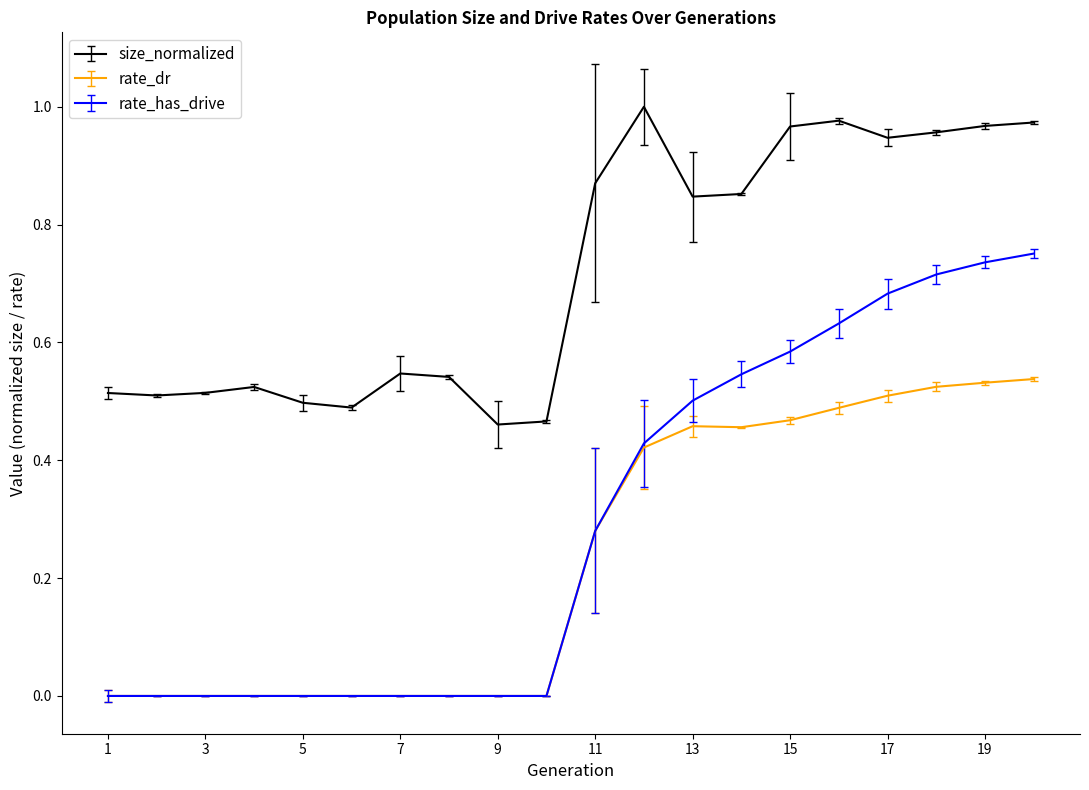

Which series has the widest spread of values?

rate_has_drive